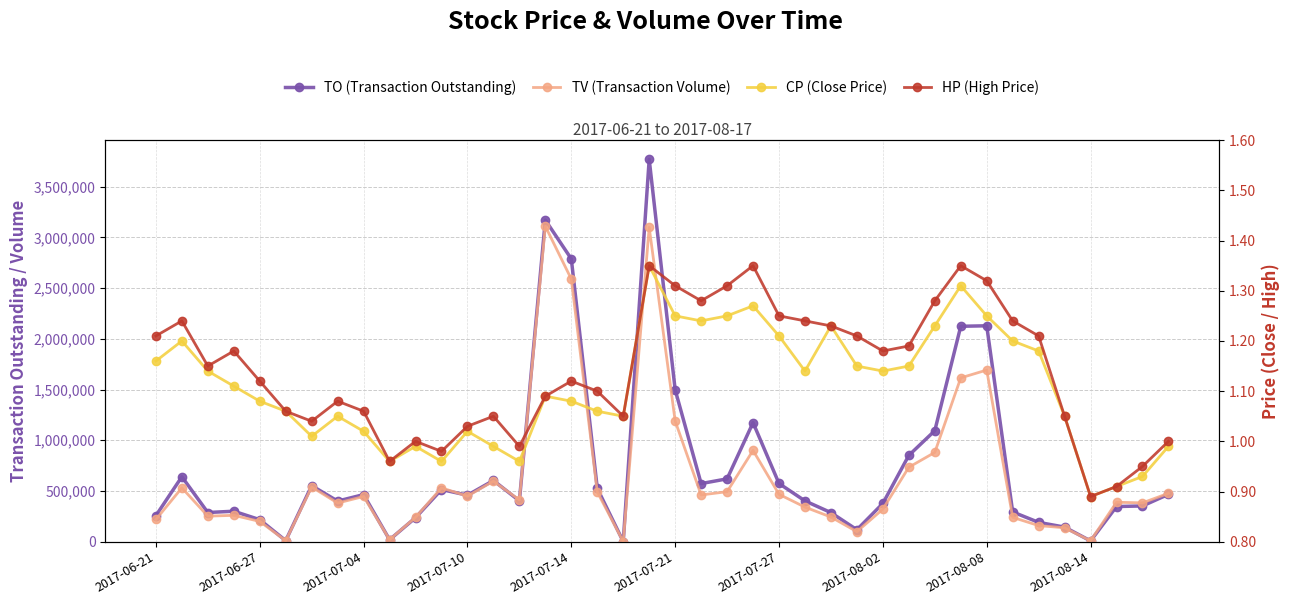

What is the highest value of the TO series?

3769080.0